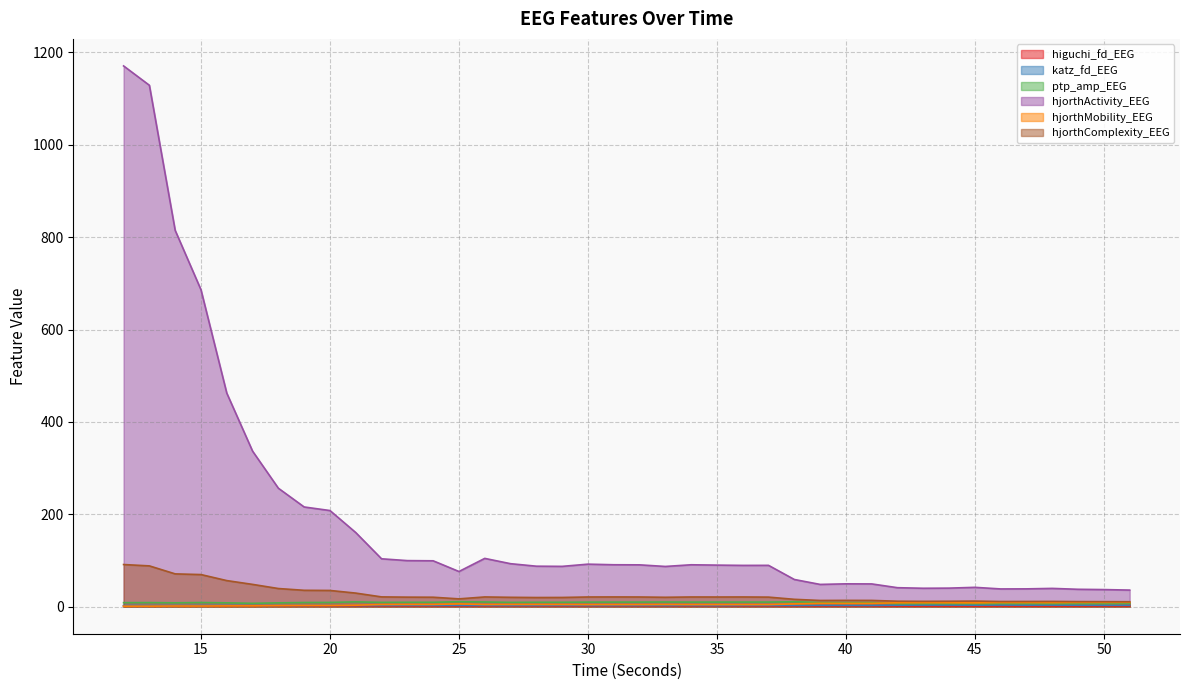

What is the value of the katz_fd_EEG point at the 38th from the left?

3.2